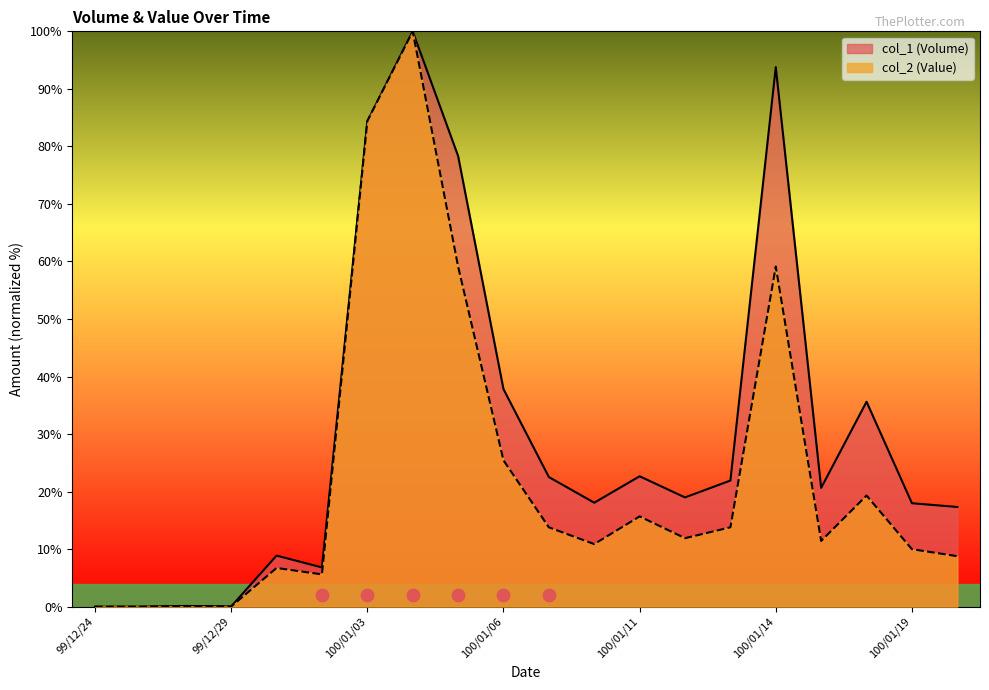

Is the value of col_2 (Value) at 100/01/12 greater than the value of col_1 (Volume) at 99/12/31?

Yes